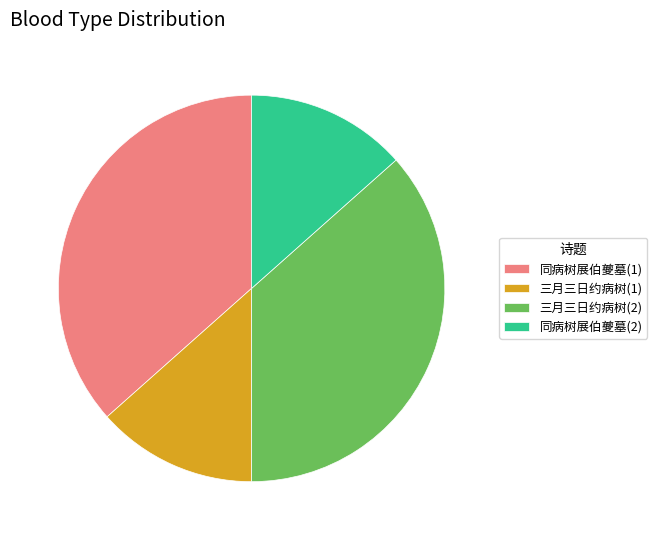

Is there any slice that represents more than half of the pie?

No